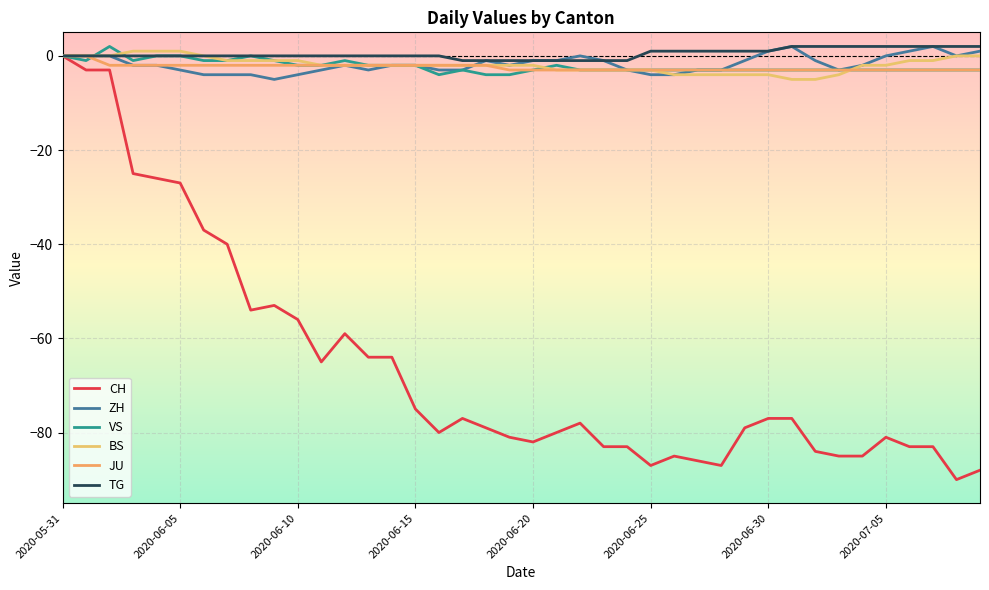

Does the chart have visible grid lines?

Yes